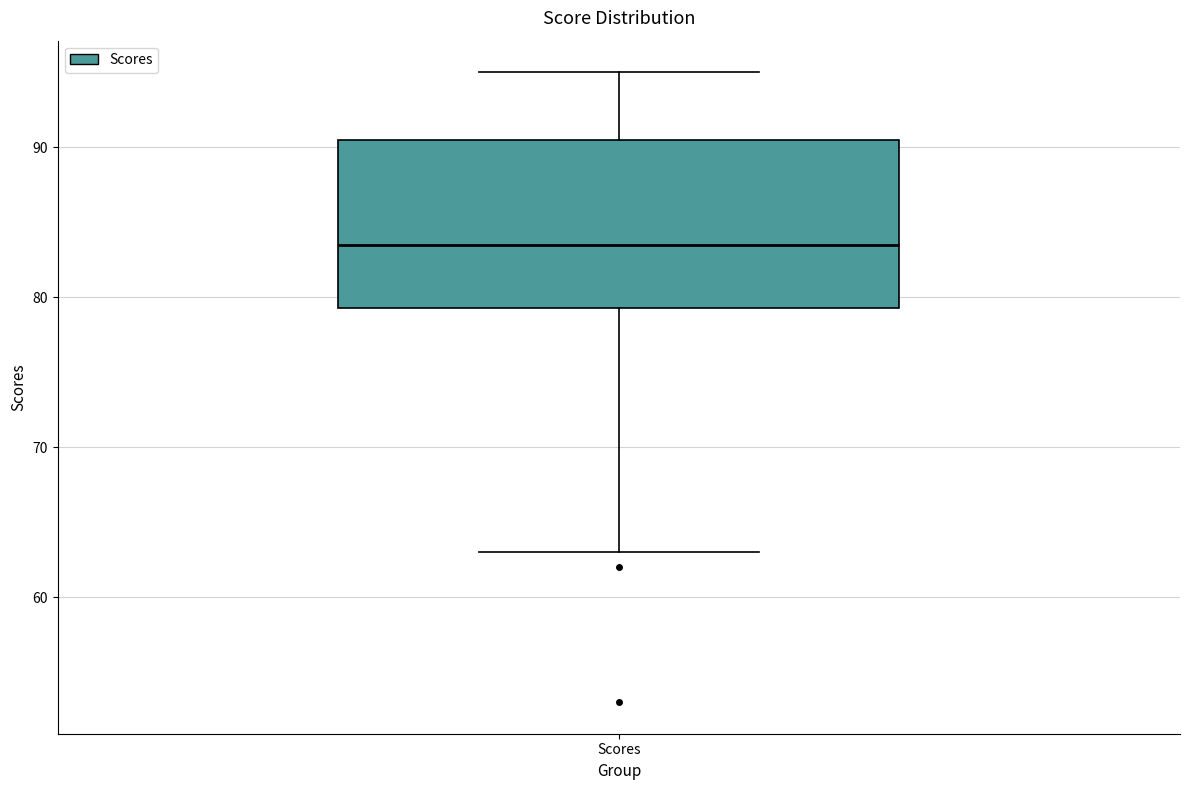

Transcribe this box plot: give where the median line is, the range the box spans, and where the two whiskers end, as read against the y-axis. The values are not printed on the chart, so give them approximately, as read against the axis.

median 84, box 79 to 91, whiskers 63 to 95